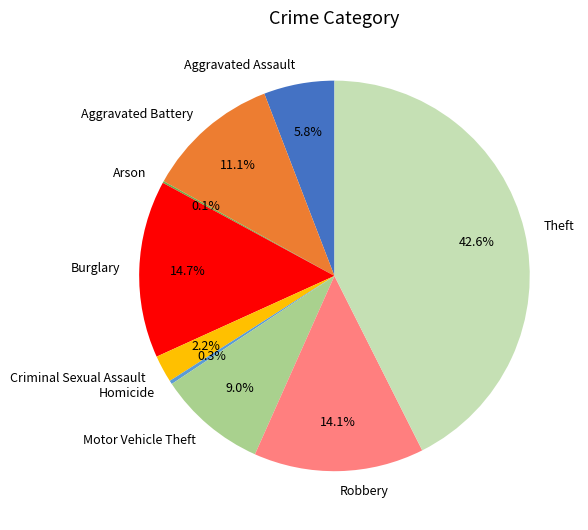

What is the largest slice in the pie chart?

Theft